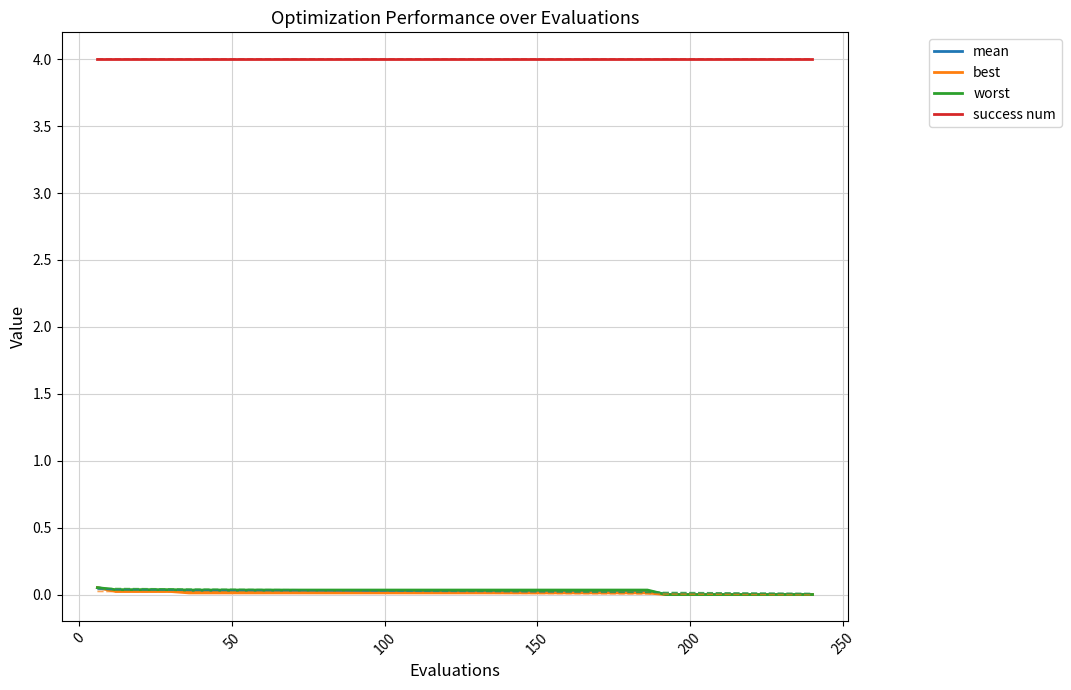

Which series has the largest total across all categories?

success num